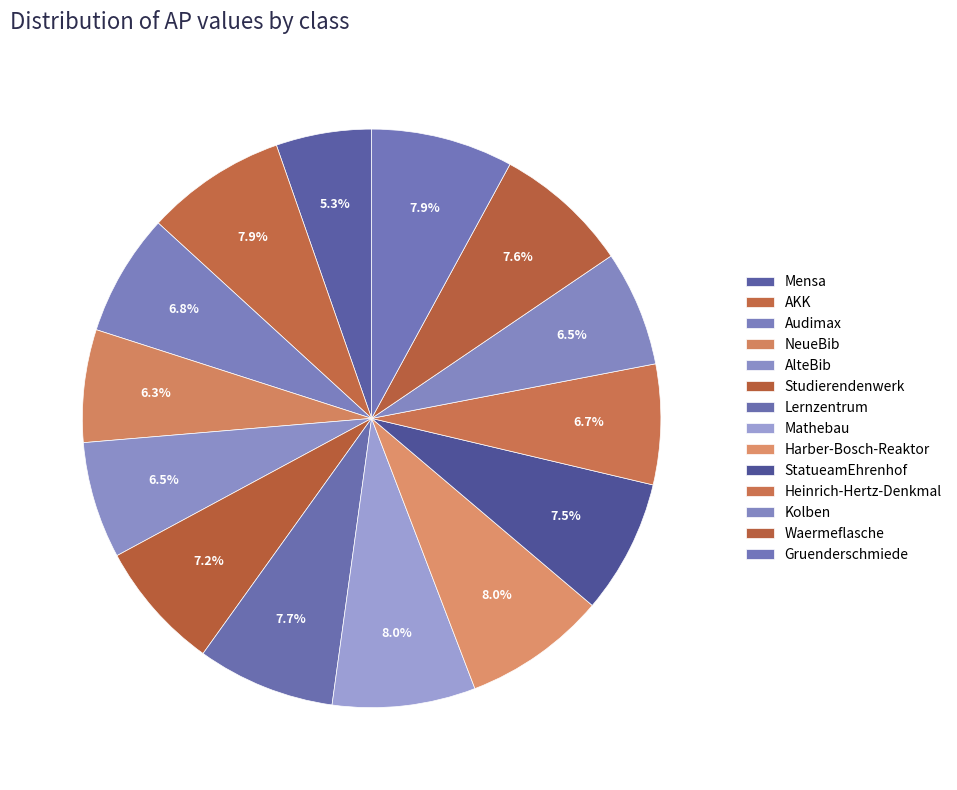

How many segments does this pie chart have?

14